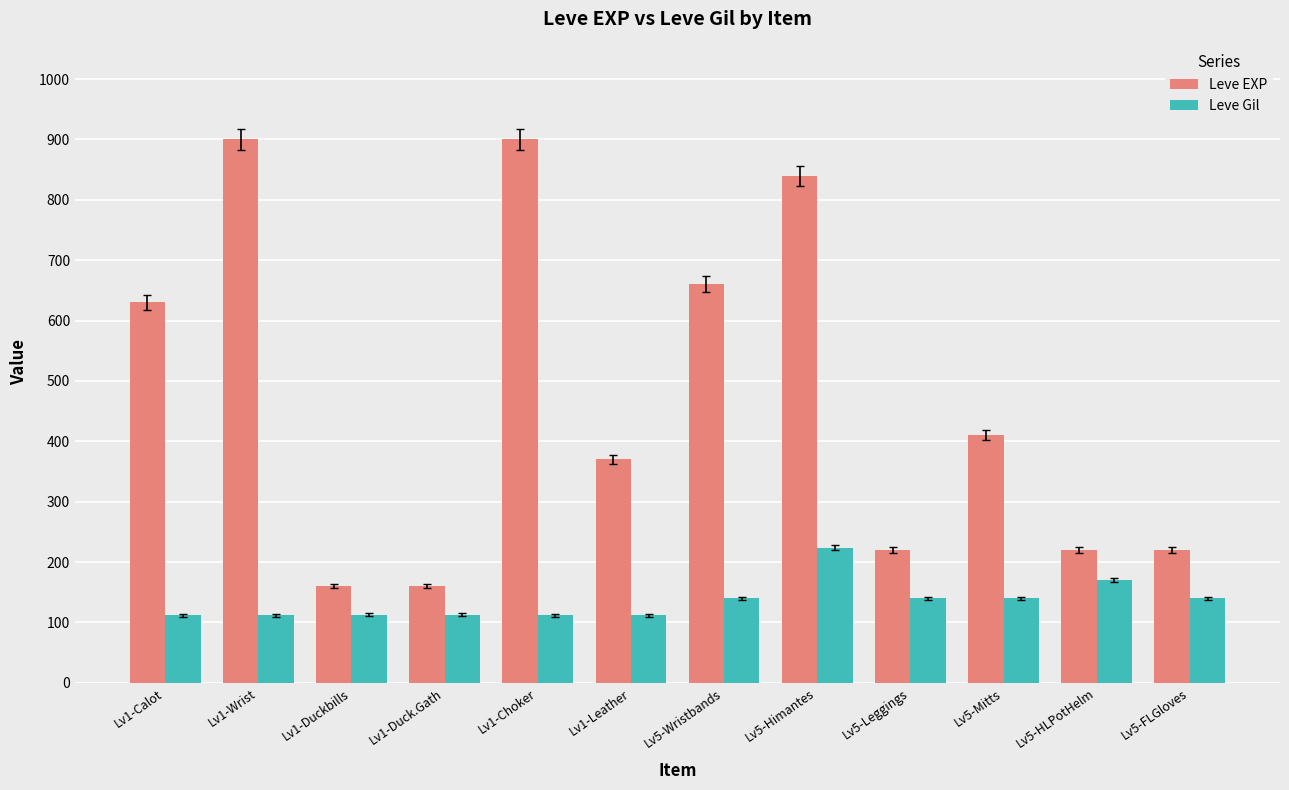

What is the highest value of the Leve Gil series?

224